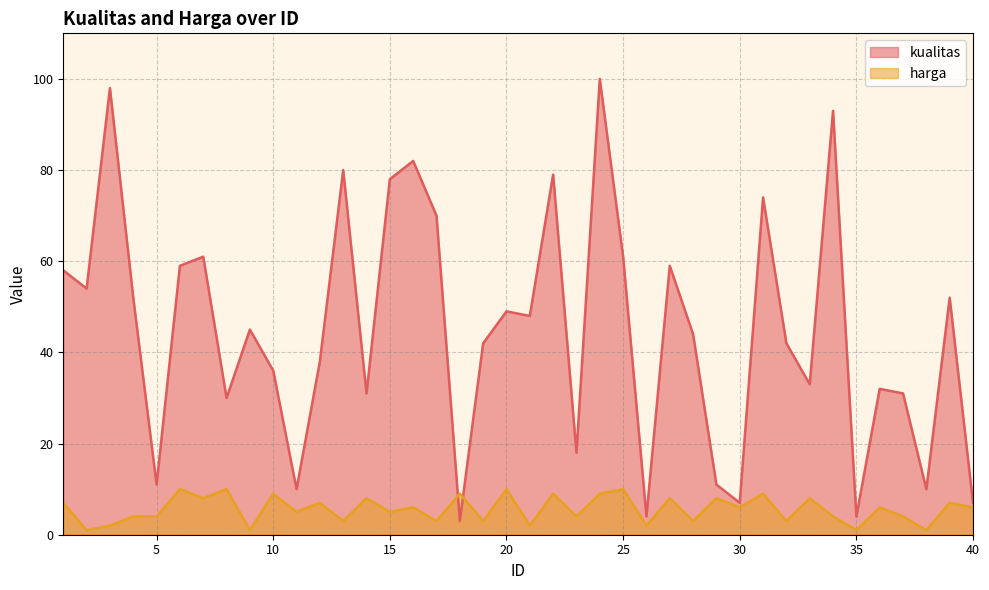

Which series has the largest total across all categories?

kualitas